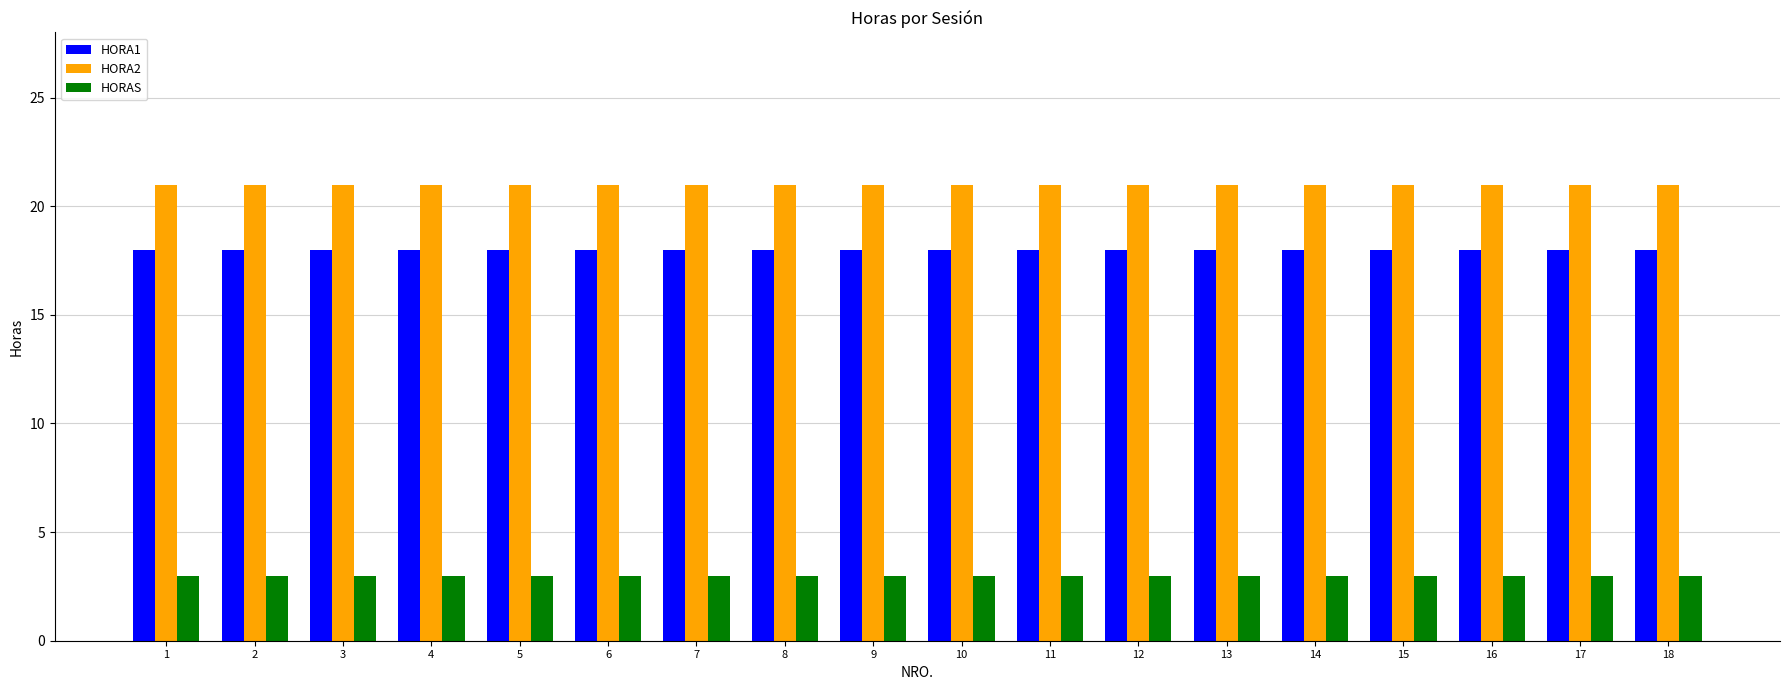

What is the value of the HORAS bar at the 18th from the left?

3